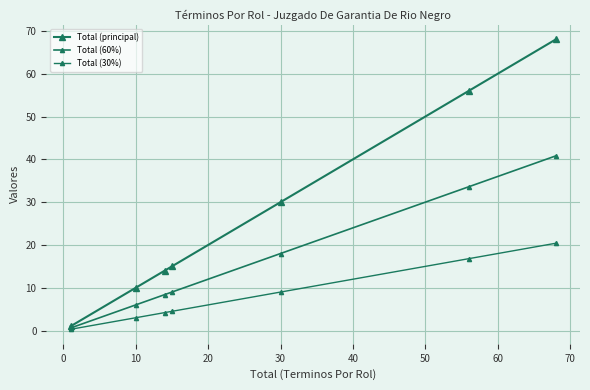

How many lines are shown in the chart?

3